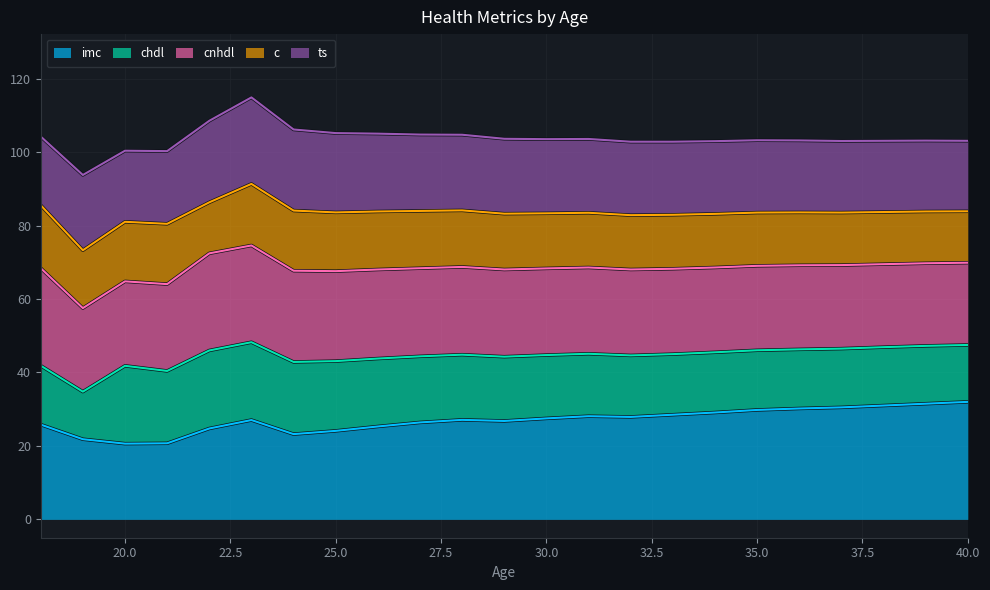

What are all the series names shown in the legend?

imc, chdl, cnhdl, c, ts